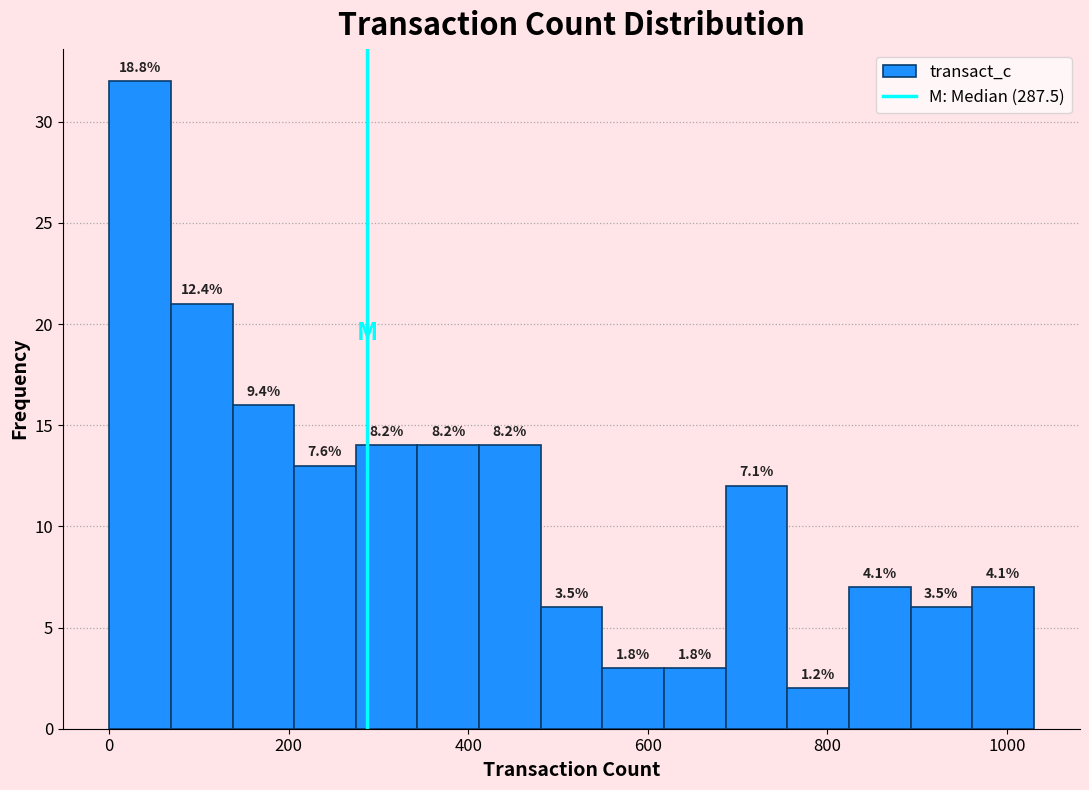

Around what value on the x-axis is the tallest bar? Give the approximate position of its centre, as read against the axis.

40